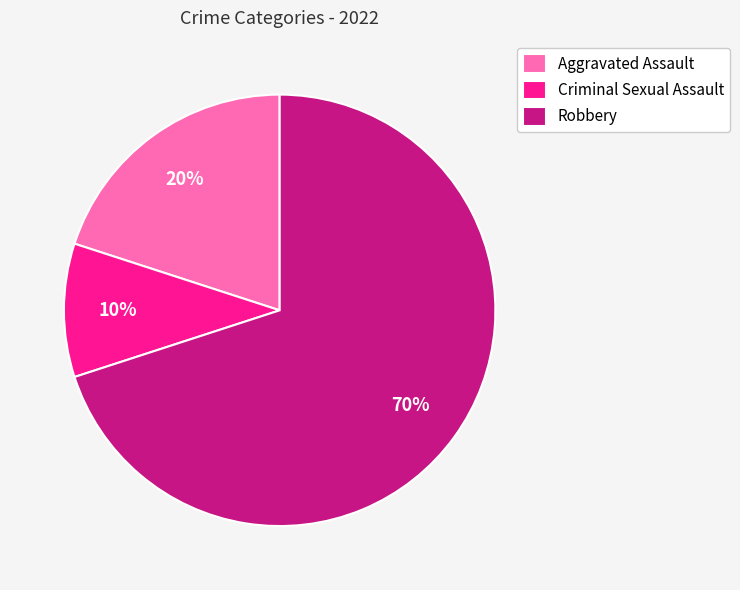

True or false: Aggravated Assault accounts for 31% of the total.

False